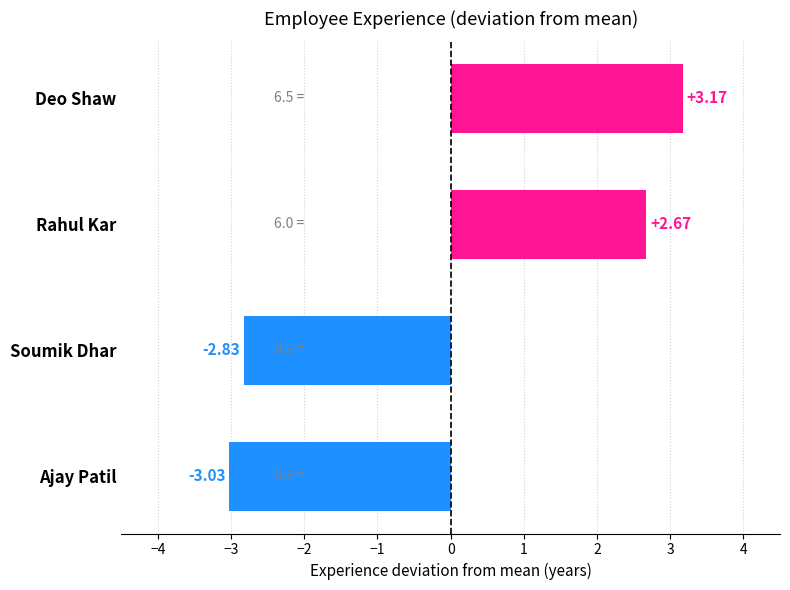

How many distinct data groups are displayed?

1